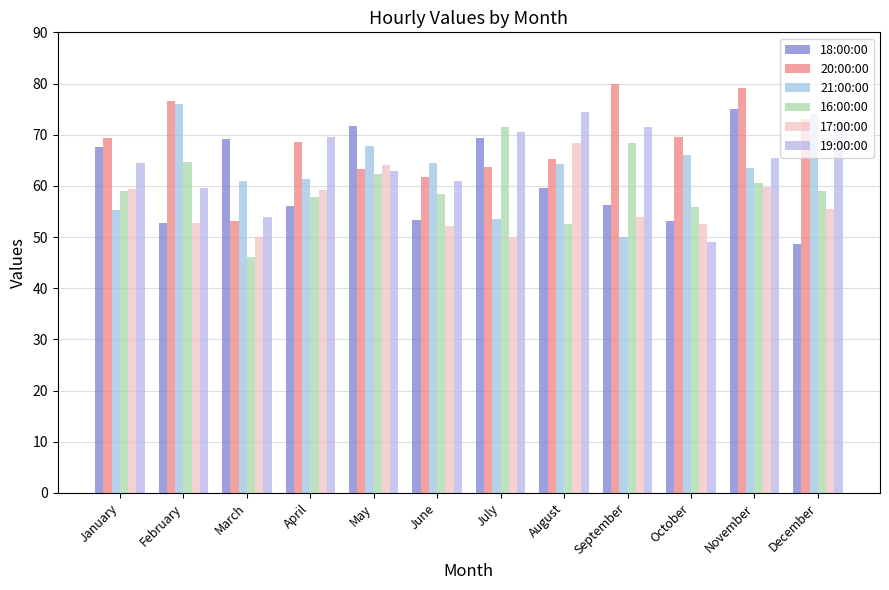

What is the difference between the maximum and minimum values in the 20:00:00 series?

26.8